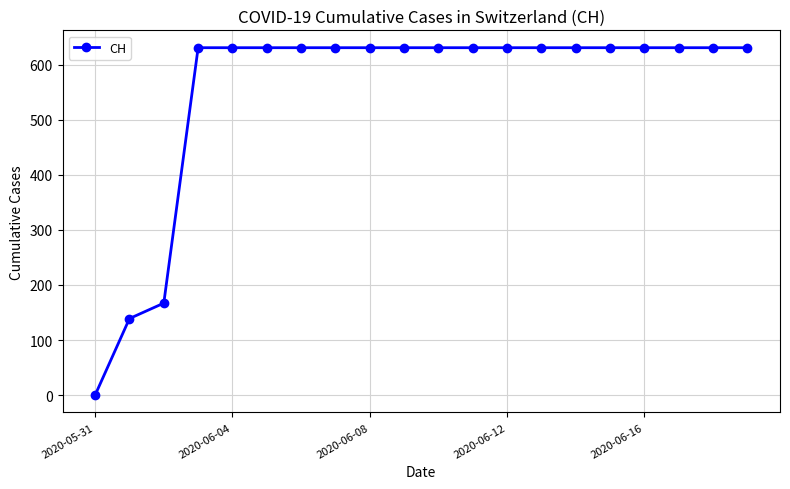

Reading right to left, transcribe all the data shown in this chart.

631	631	631	631	631	631	631	631	631	631	631	631	631	631	631	631	631	167	139	0